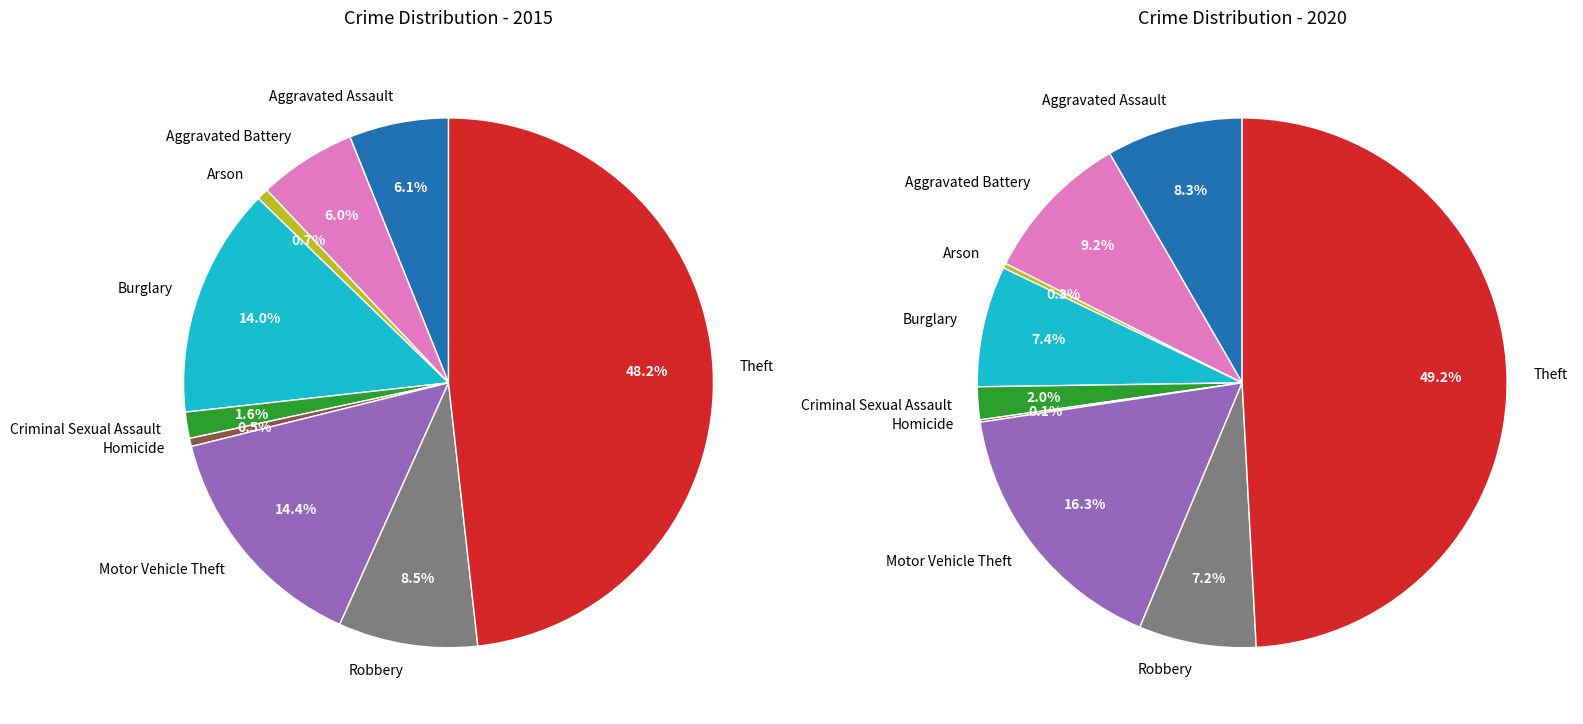

Does Robbery represent more than half of the total?

No